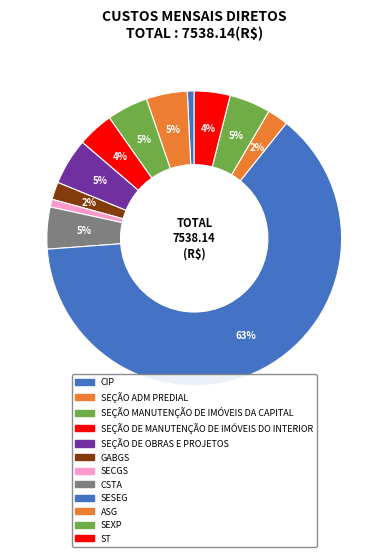

What portion of the pie excludes ASG?

97.7%